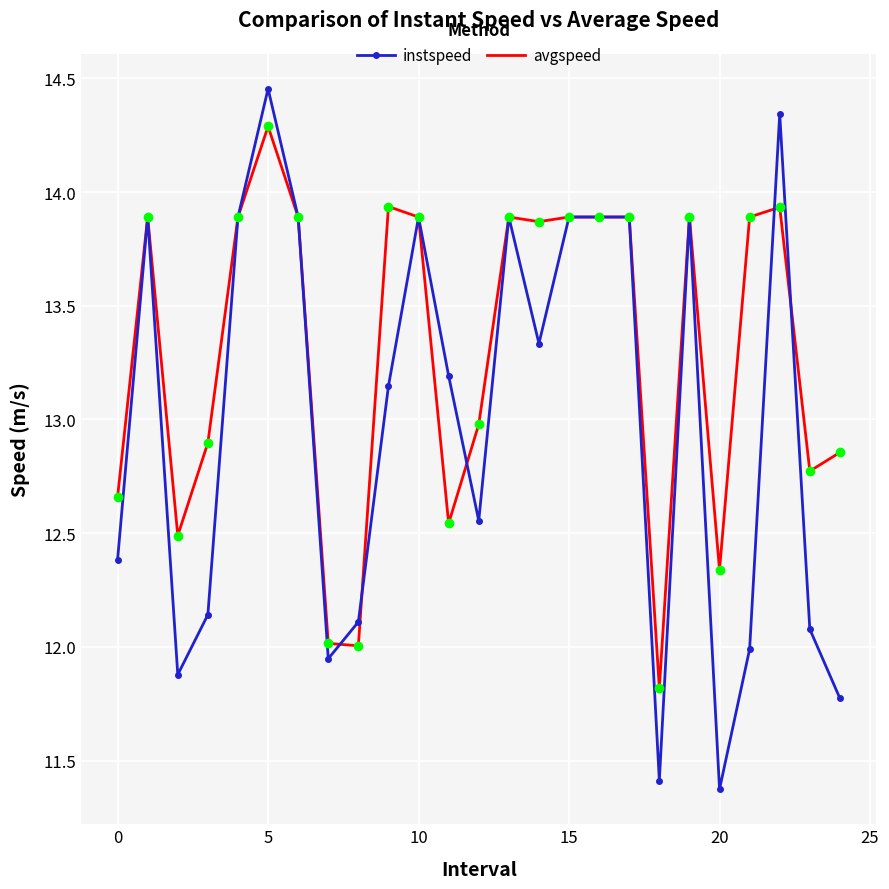

What is the minimum value shown in the chart?

11.4